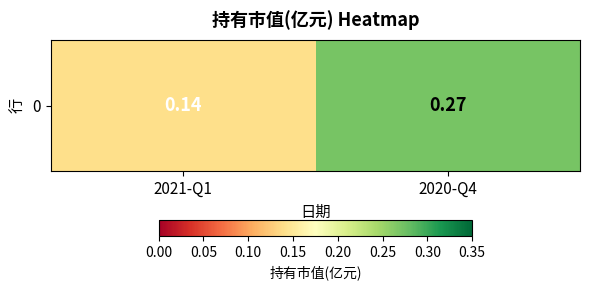

List the labels in order of value, smallest first.

2021-Q1, 2020-Q4